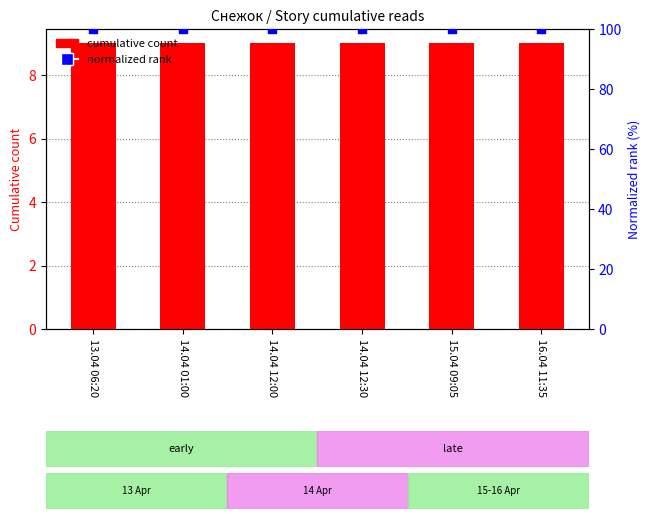

Which series has the widest spread of Y values?

cumulative count